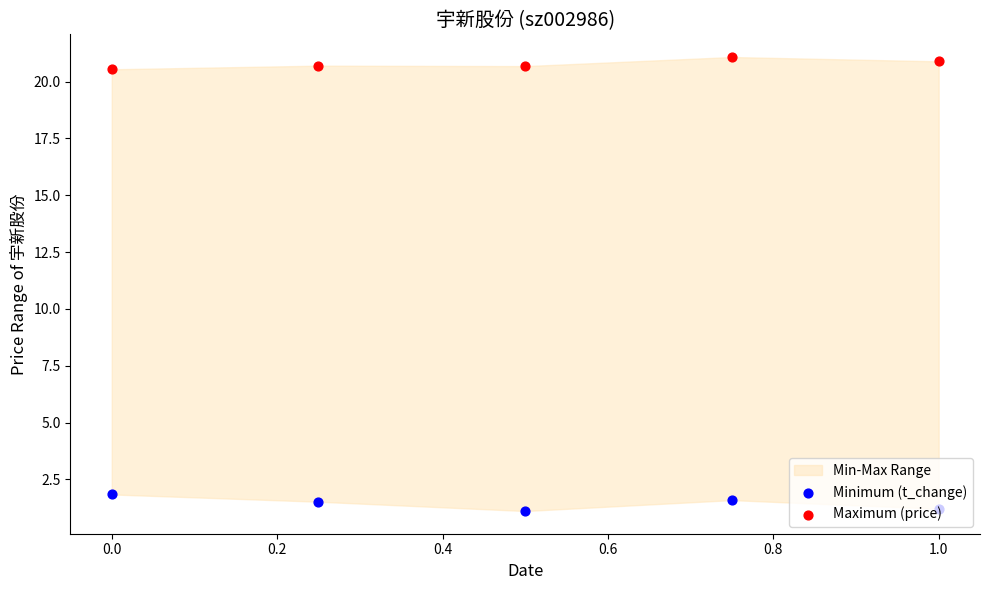

Which series reaches the maximum Y coordinate?

Maximum (price)